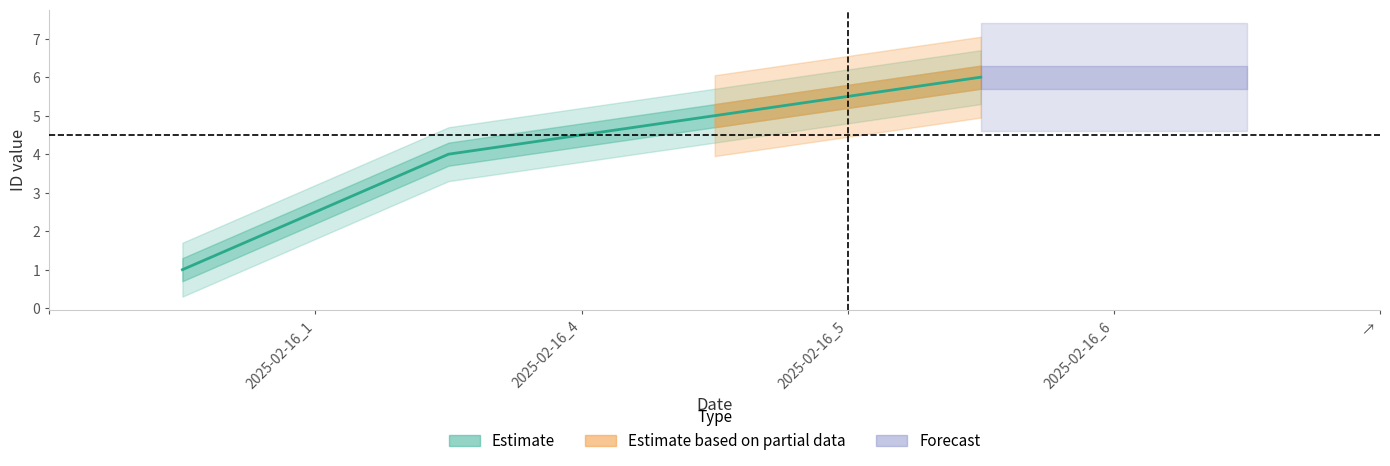

Reading left to right, what are all the values shown in this chart?

1	4	5	6